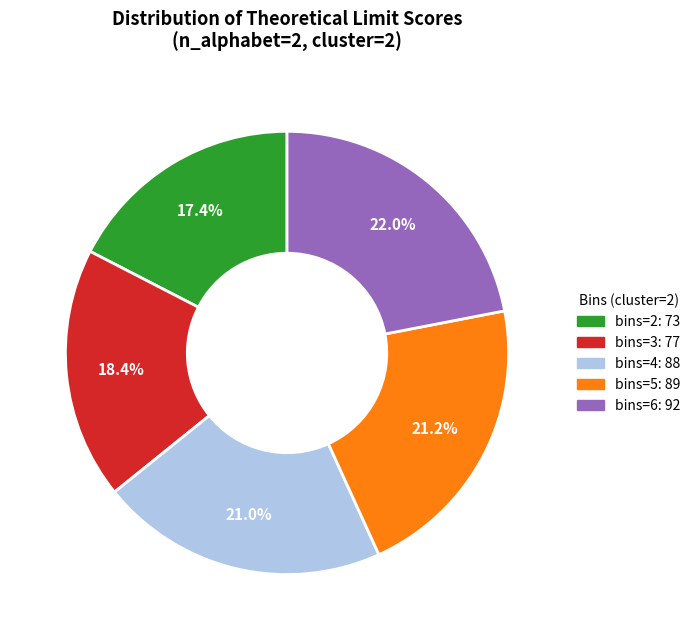

Which slice is the smallest?

bins=2: 73